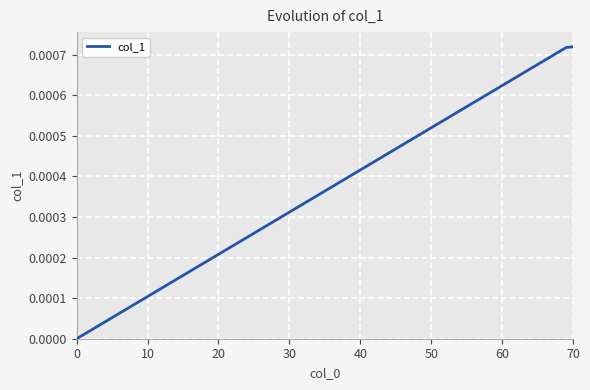

Does the chart have visible grid lines?

Yes